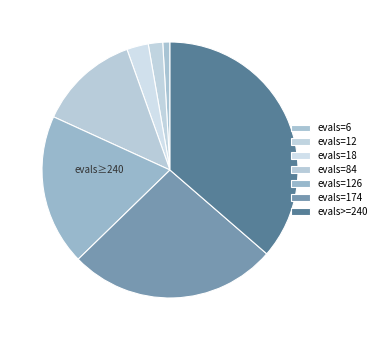

How many slices are in this pie chart?

7